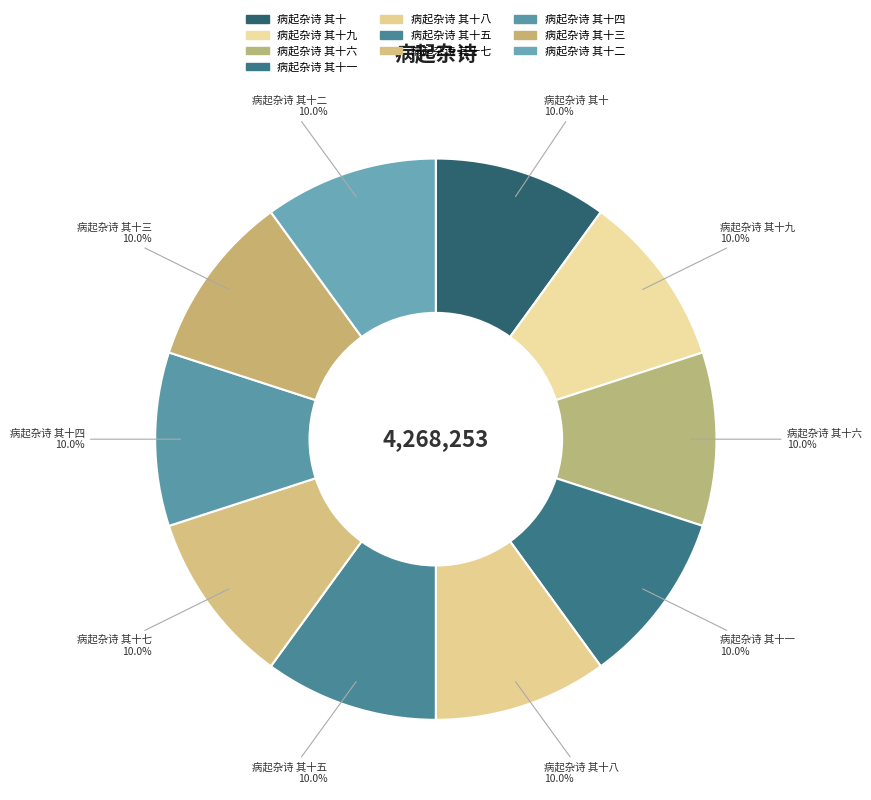

What is the ratio of the value at 病起杂诗 其十七 to the value at 病起杂诗 其十四?

1.0